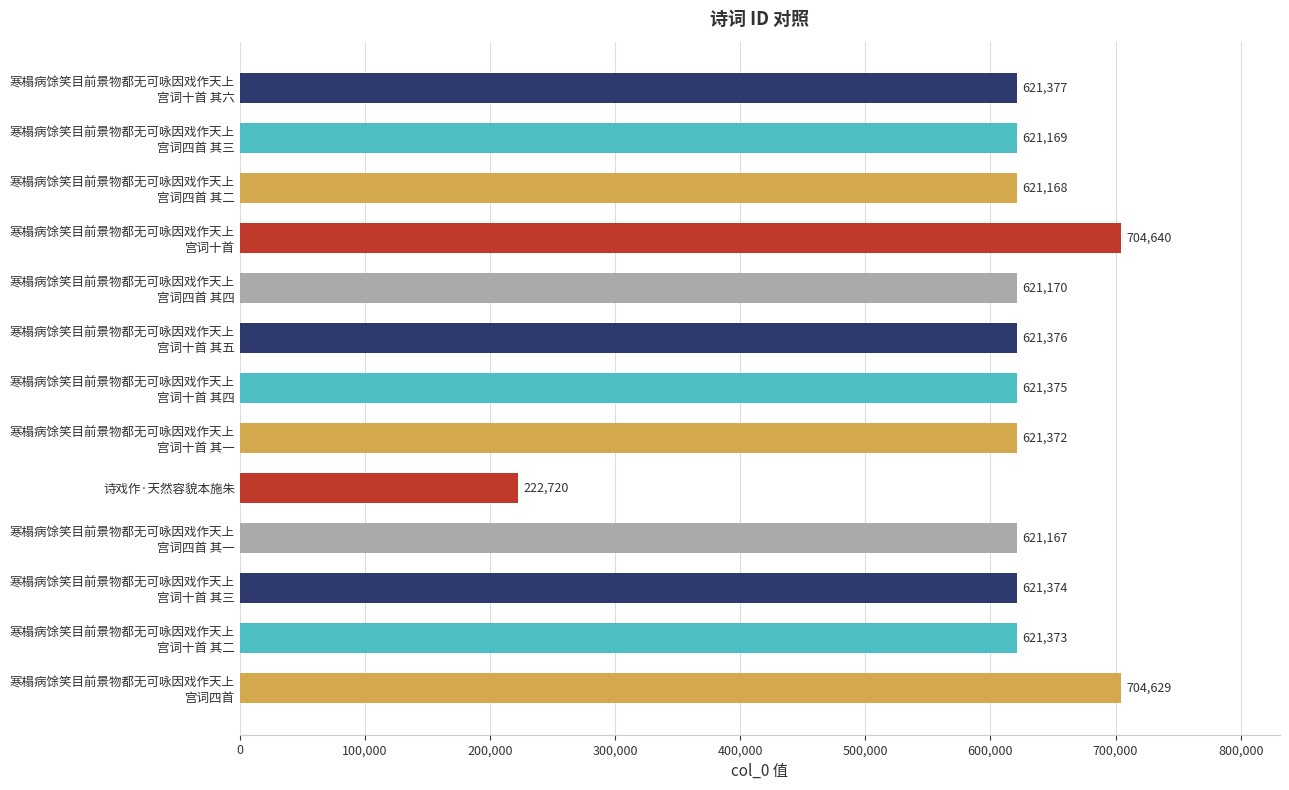

What is the label of the 9th bar from the top?

诗戏作·天然容貌本施朱